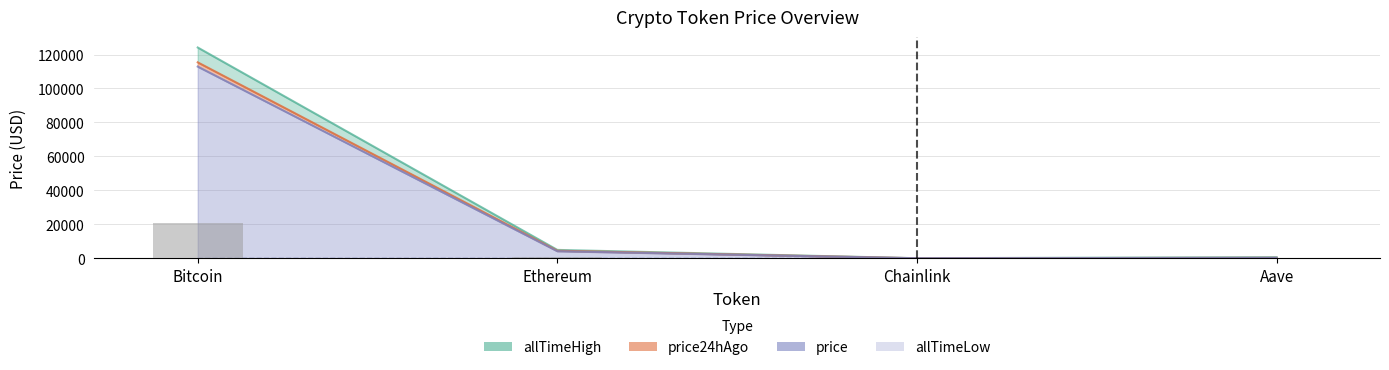

What is the sum of all allTimeLow values?

94.4